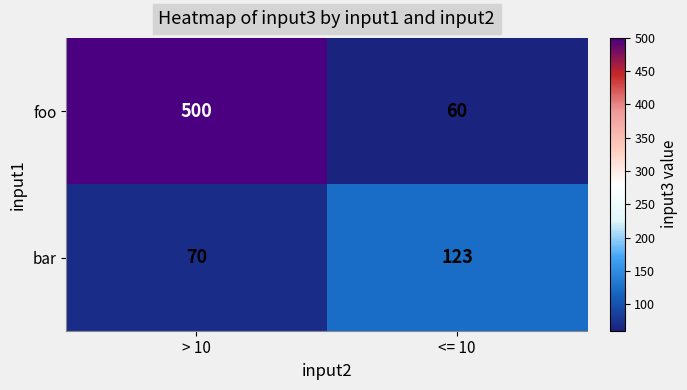

Reading left to right, transcribe all the data shown in this chart.

foo: 500	60
bar: 70	123